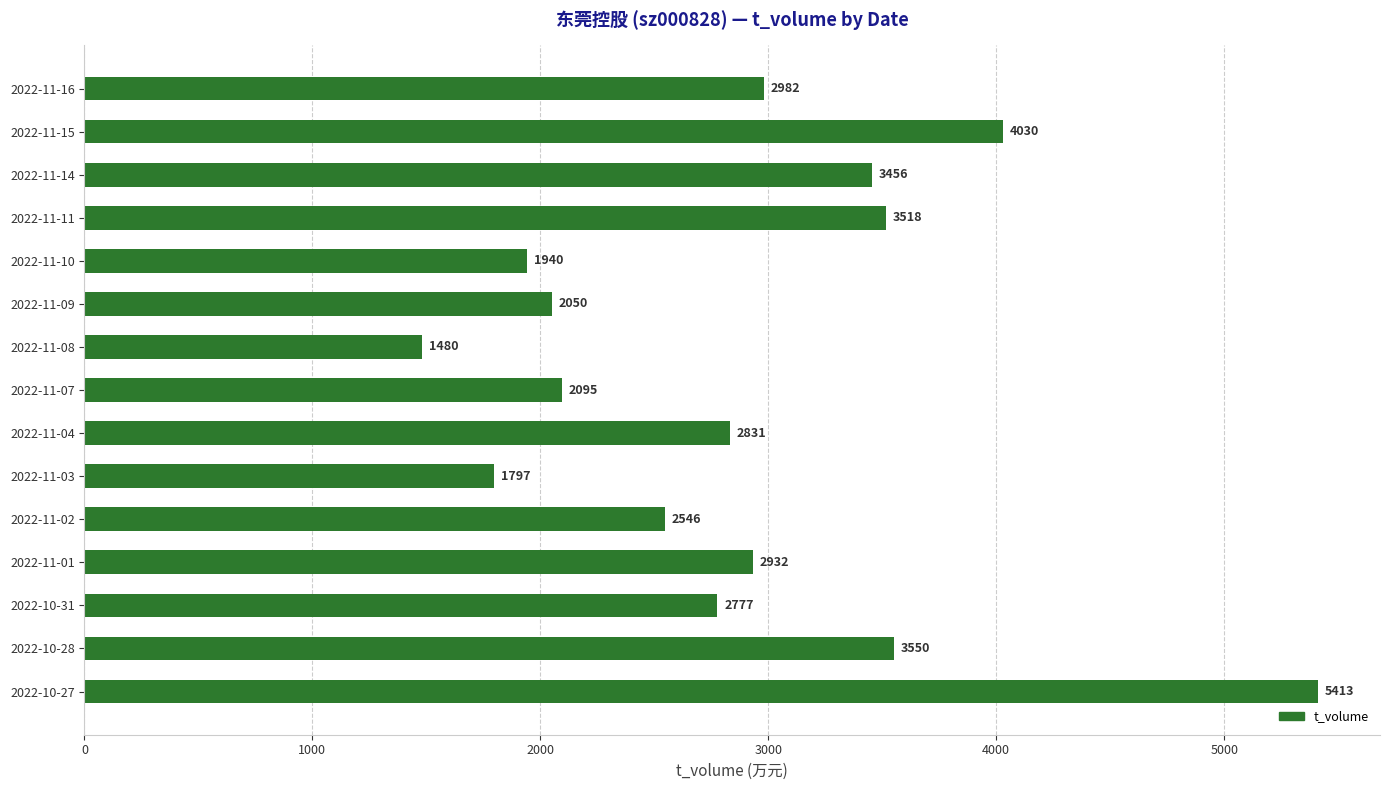

The value at 2022-11-03 is 1797. True or false?

True